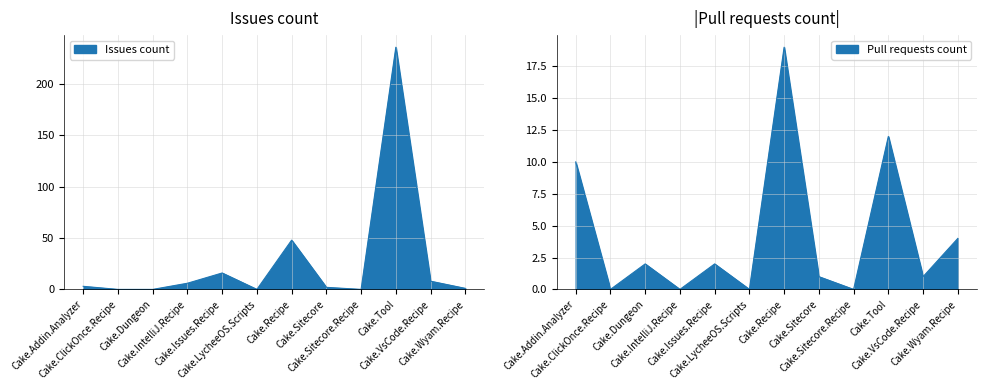

Is the value of Pull requests count at Cake.Tool greater than the value of Issues count at Cake.Issues.Recipe?

No